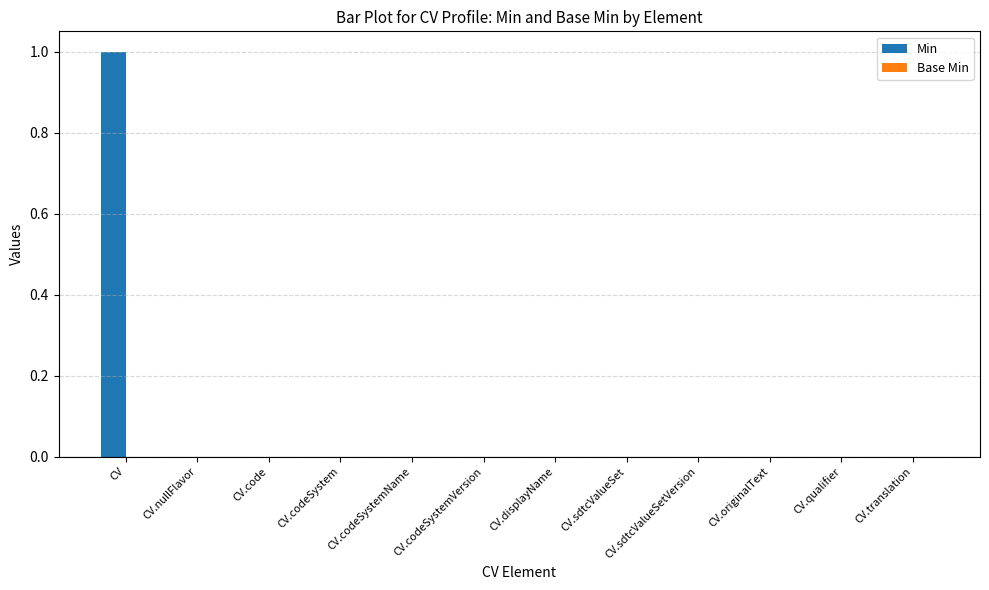

Which category has the highest value across all series?

CV